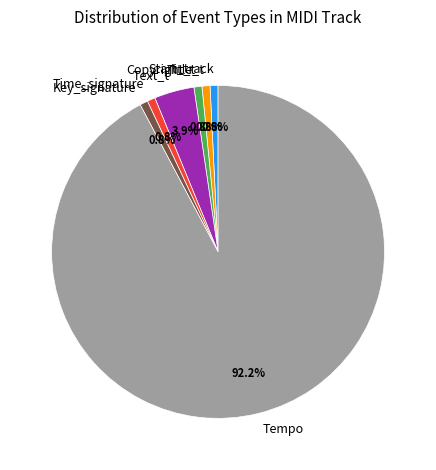

What is the ratio of the value at Title_t to the value at Time_signature?

1.0